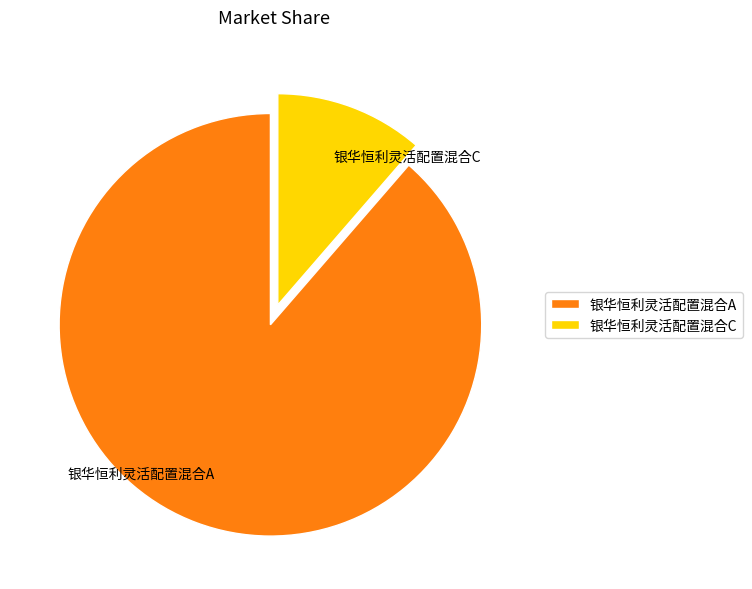

Which has a higher value, 银华恒利灵活配置混合A or 银华恒利灵活配置混合C?

银华恒利灵活配置混合A